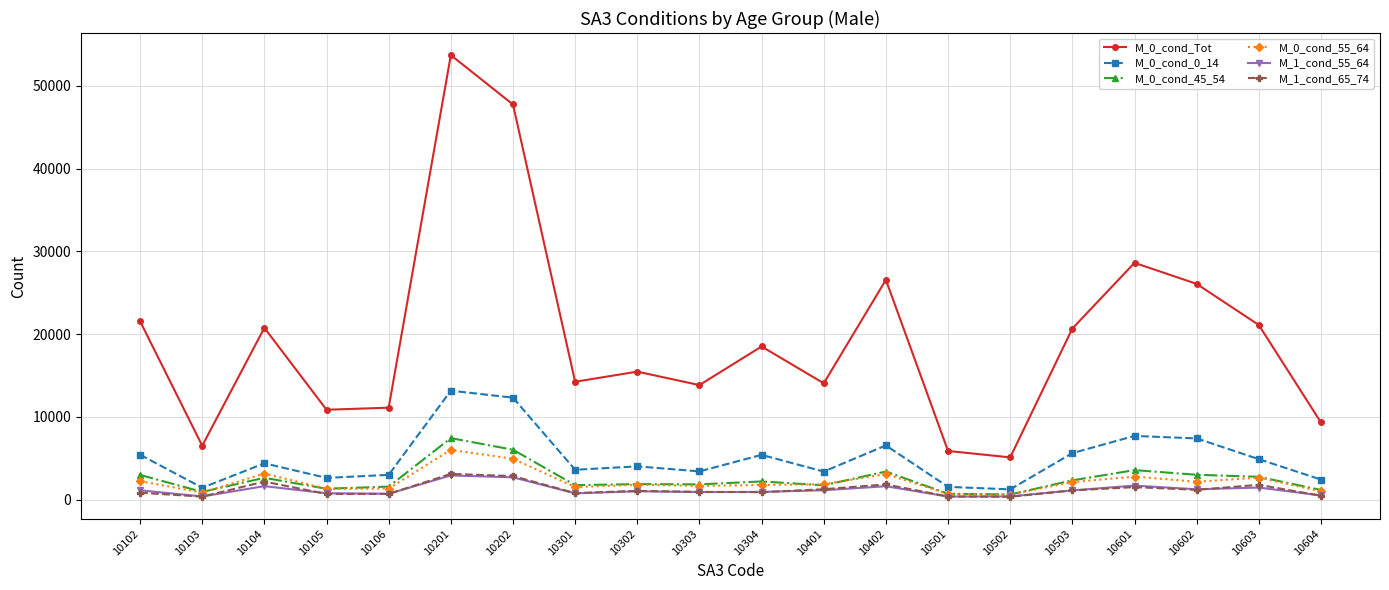

What is the difference between the M_0_cond_45_54 values at 10603 and 10501?

2051